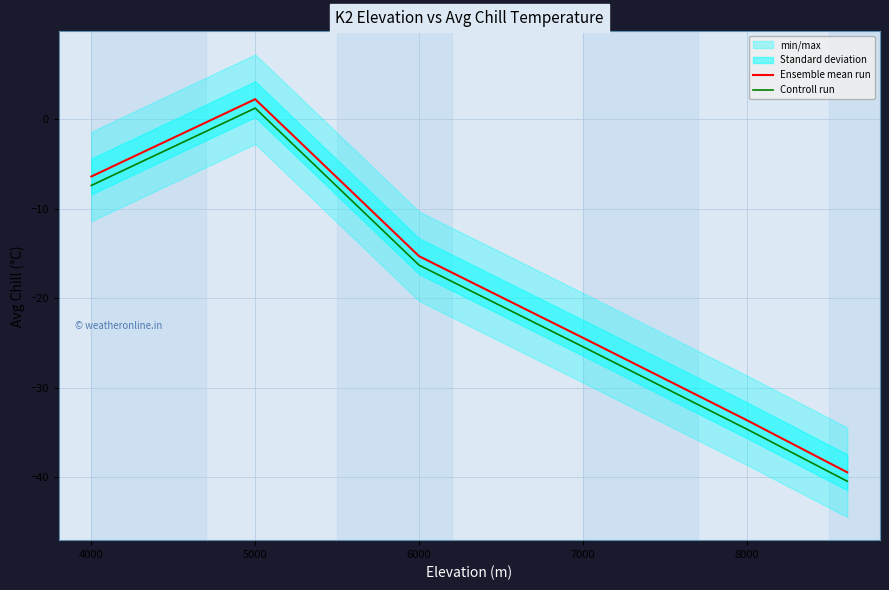

Does the chart display data point markers on the line(s)?

No